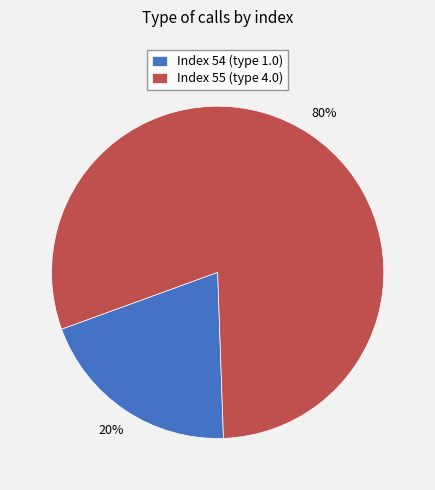

To the nearest percent, what percentage of the pie is Index 54 (type 1.0)?

20%